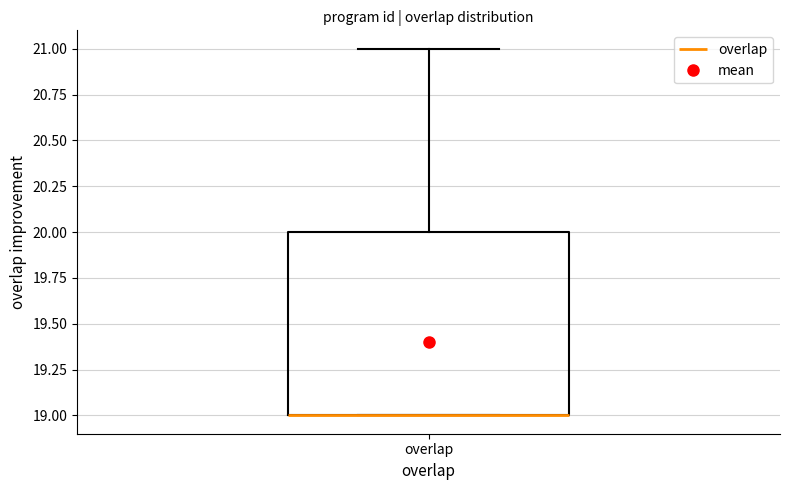

Where does the upper whisker of the box for overlap end on the y-axis? The values are not printed on the chart, so give them approximately, as read against the axis.

21